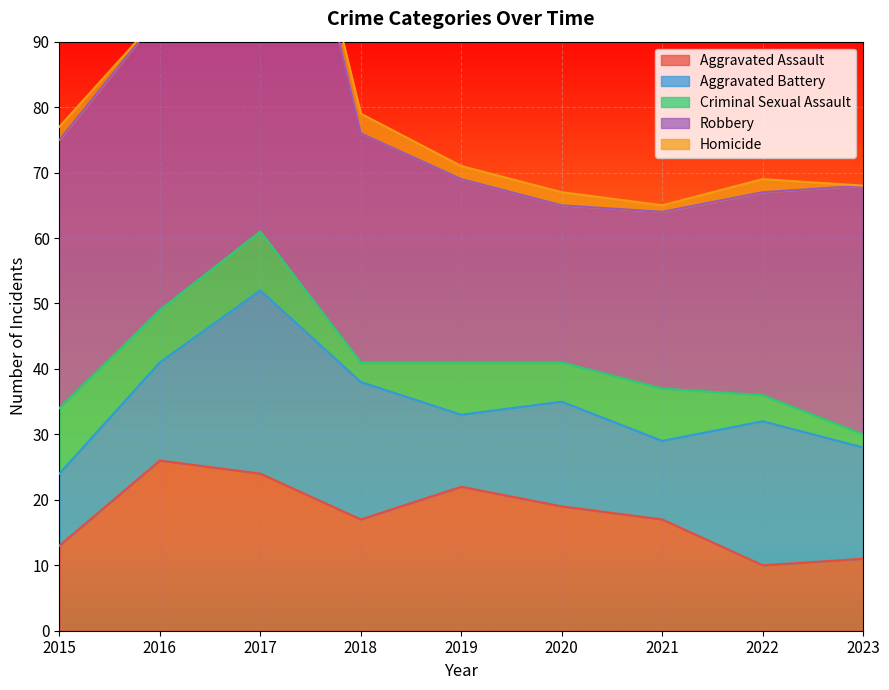

True or false: Homicide has a value of 0 at 2016.

True